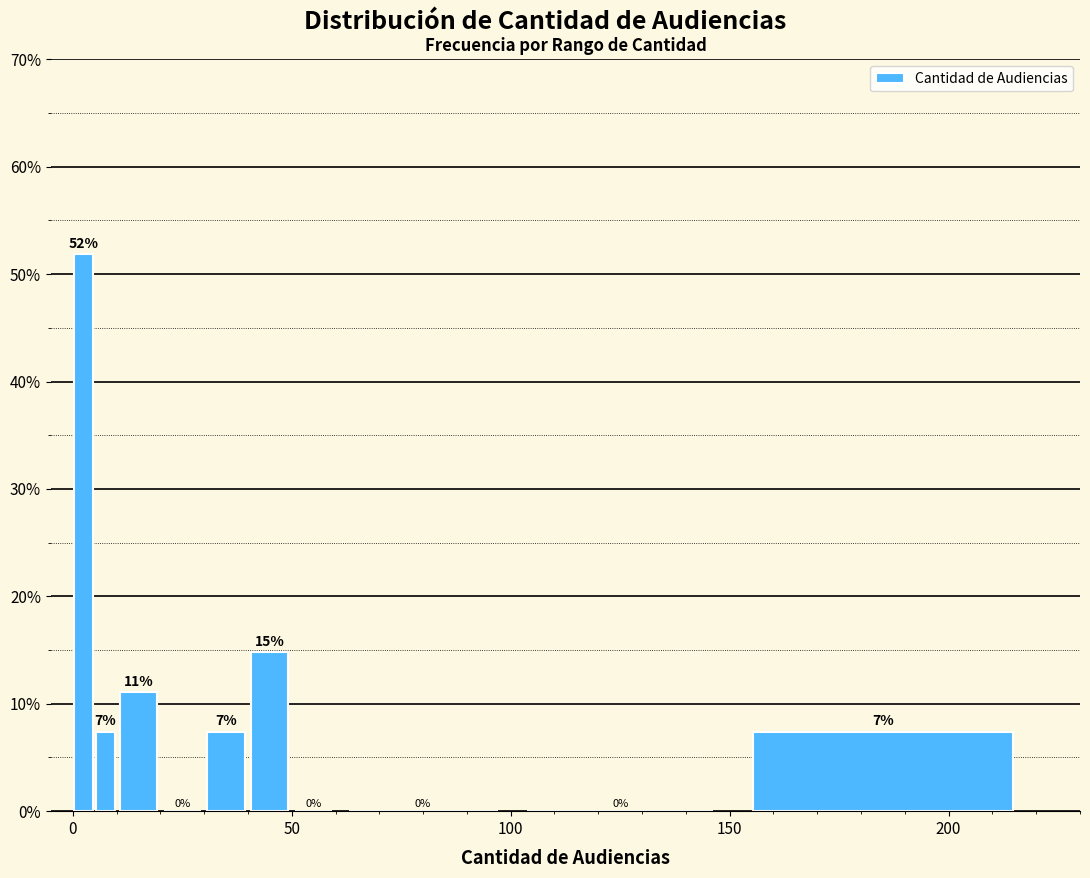

Around what value on the x-axis is the tallest bar? Give the approximate position of its centre, as read against the axis.

5